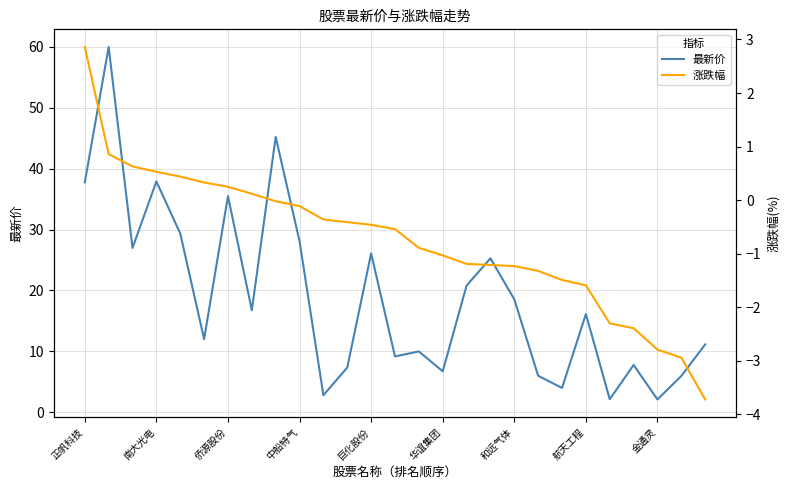

What is the minimum value shown in the chart?

-3.7